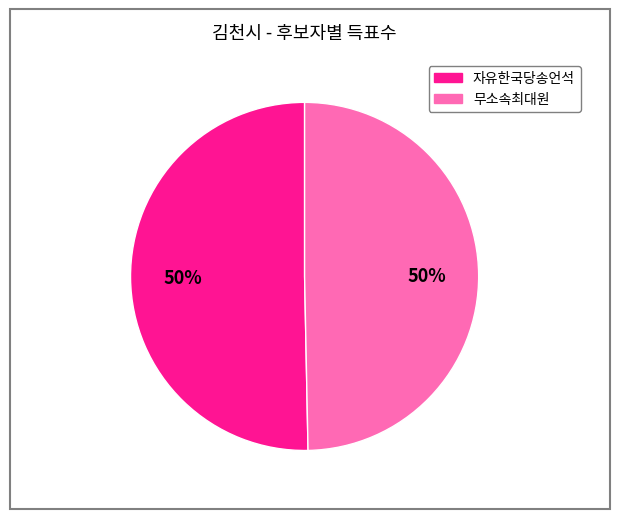

To the nearest percent, what is the combined percentage of 자유한국당송언석 and 무소속최대원?

100%